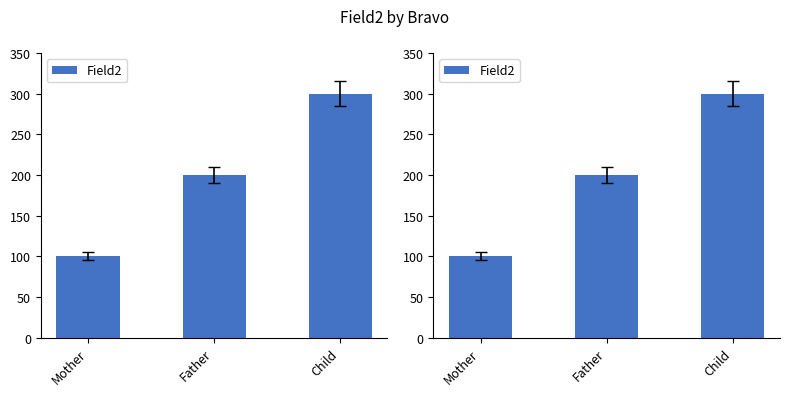

What is the label of the 2nd bar from the left?

Father